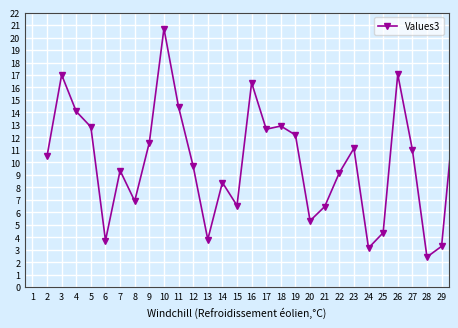

What is the value of the 19th point from the left?

5.3